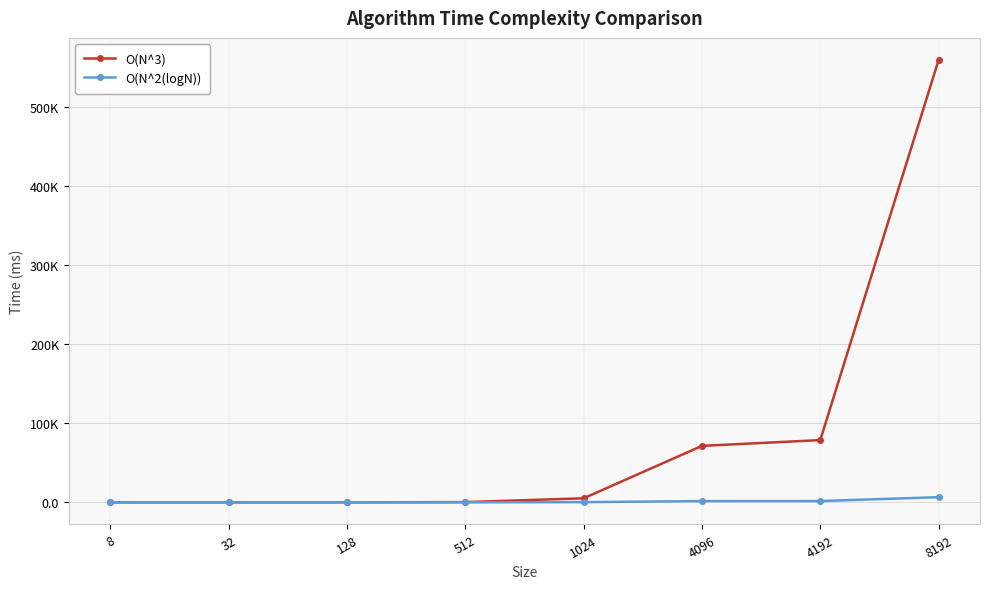

At which category is the sum across all series the highest?

8192